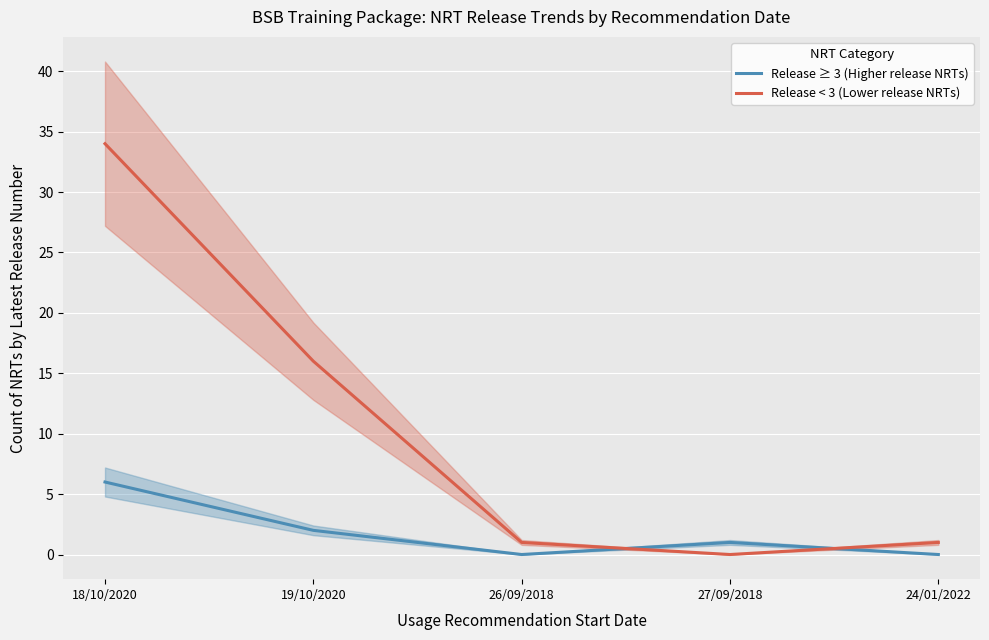

Does the chart display data point markers on the line(s)?

No